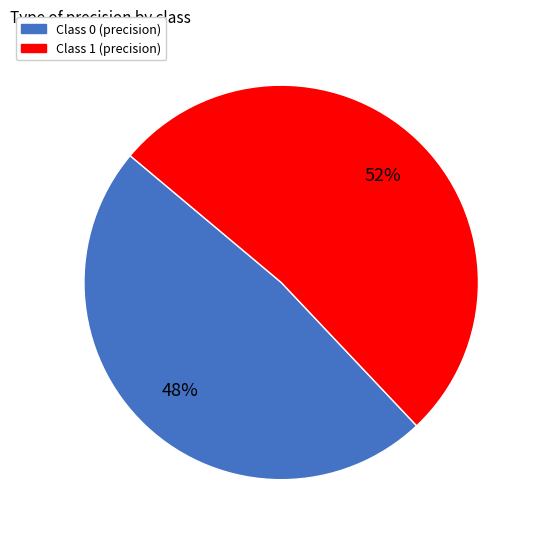

To the nearest percent, what is the difference between the largest and smallest slice percentages?

4%